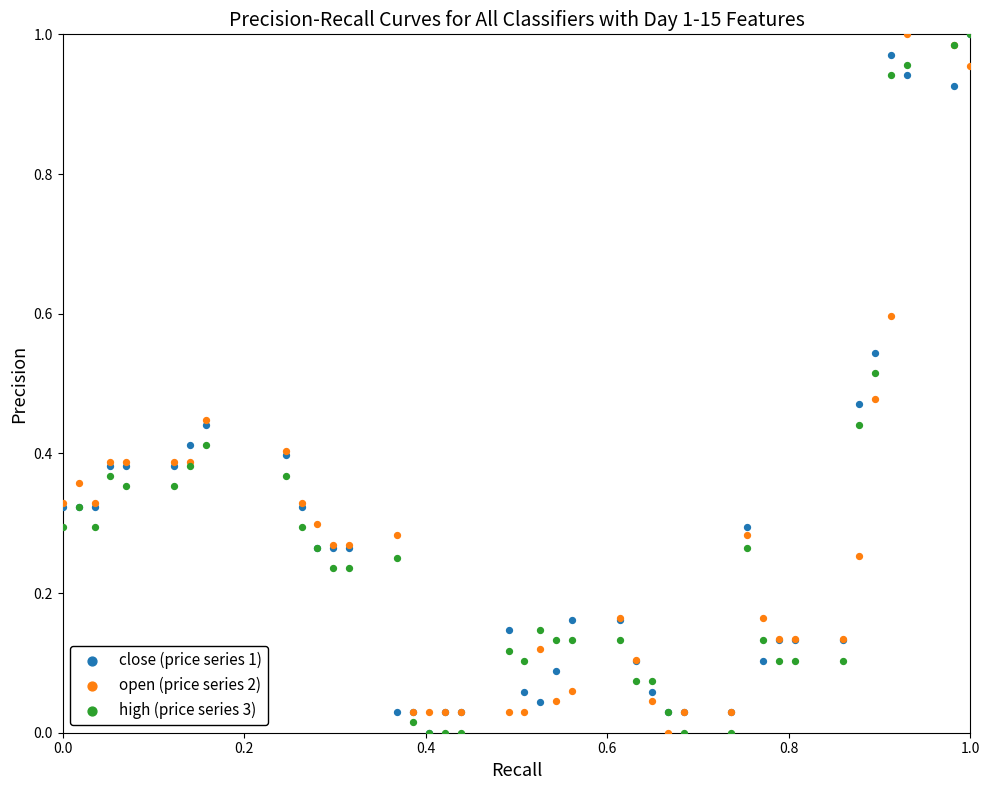

What are all the series names shown in the legend?

close (price series 1), open (price series 2), high (price series 3)